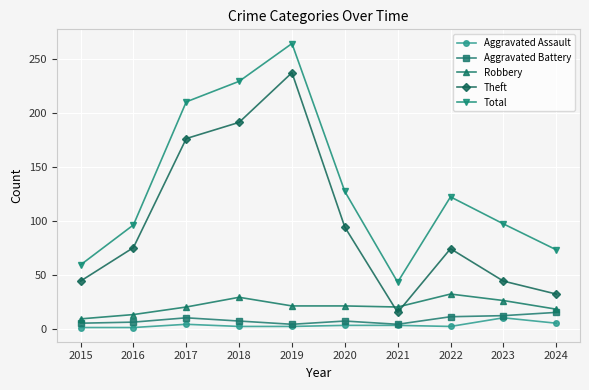

True or false: Theft and Aggravated Assault intersect in this chart.

False